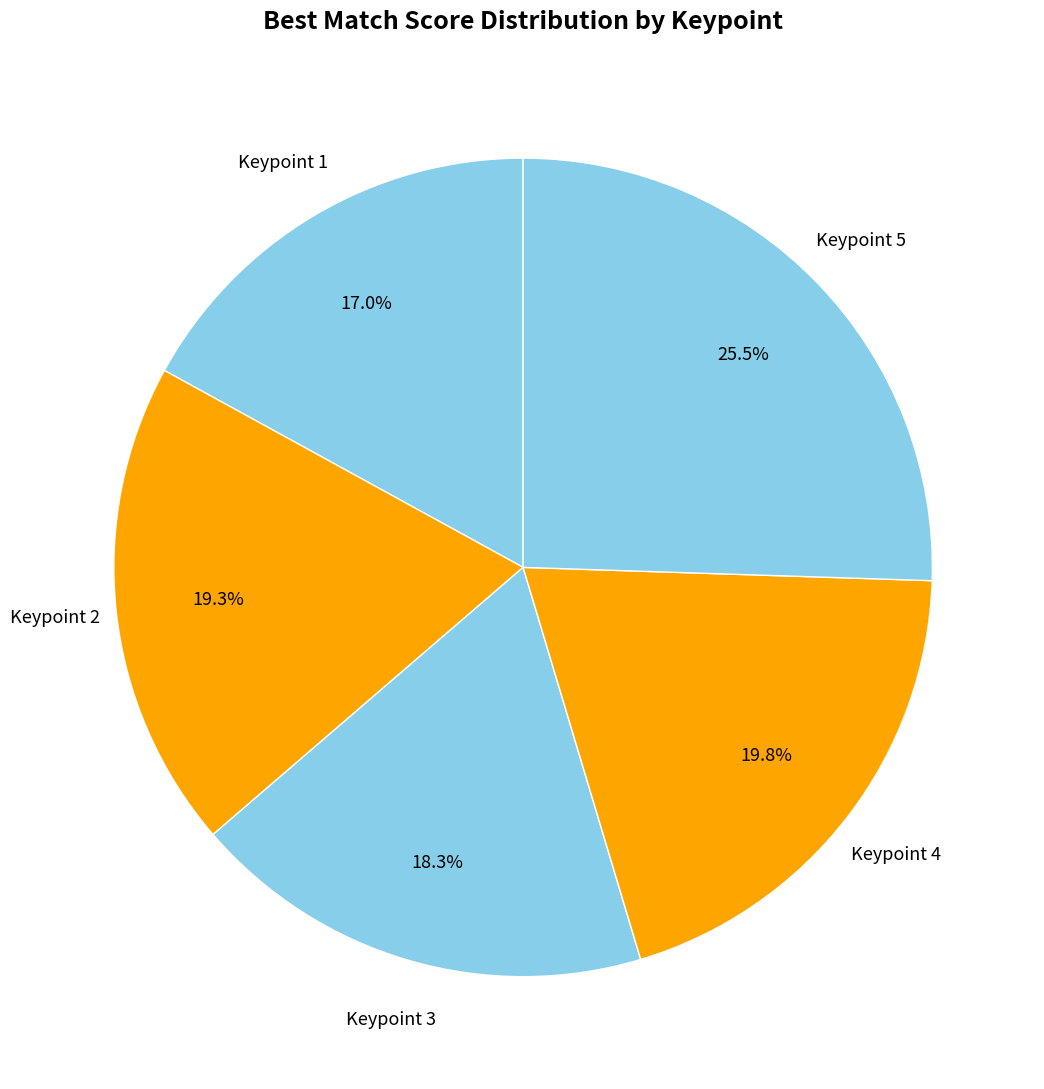

To the nearest percent, what is the average slice percentage?

20%